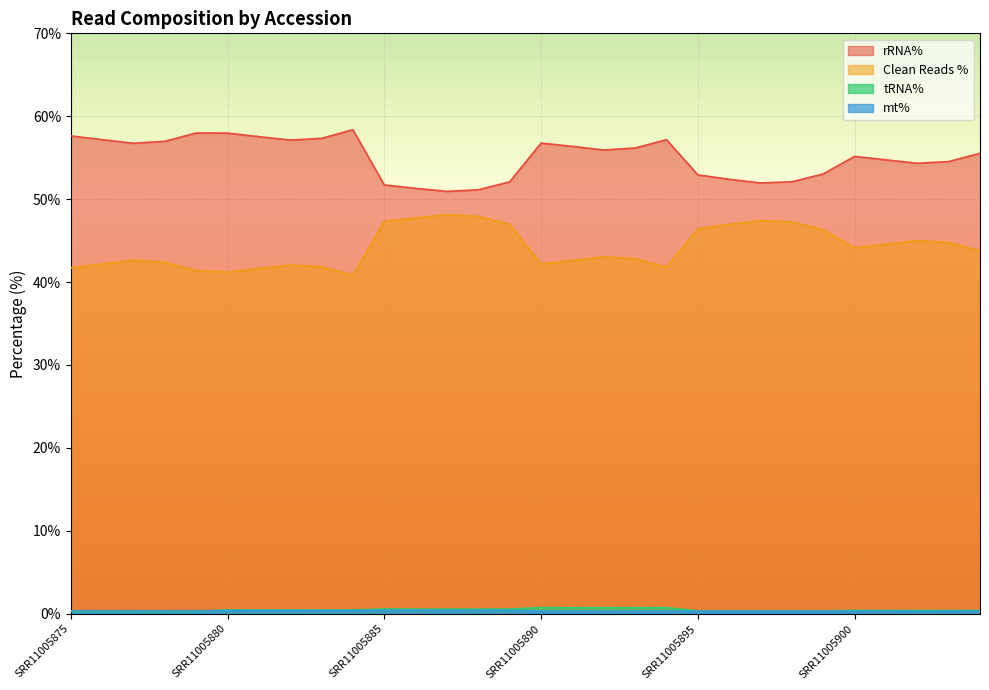

What is the lowest value of the rRNA% series?

50.9